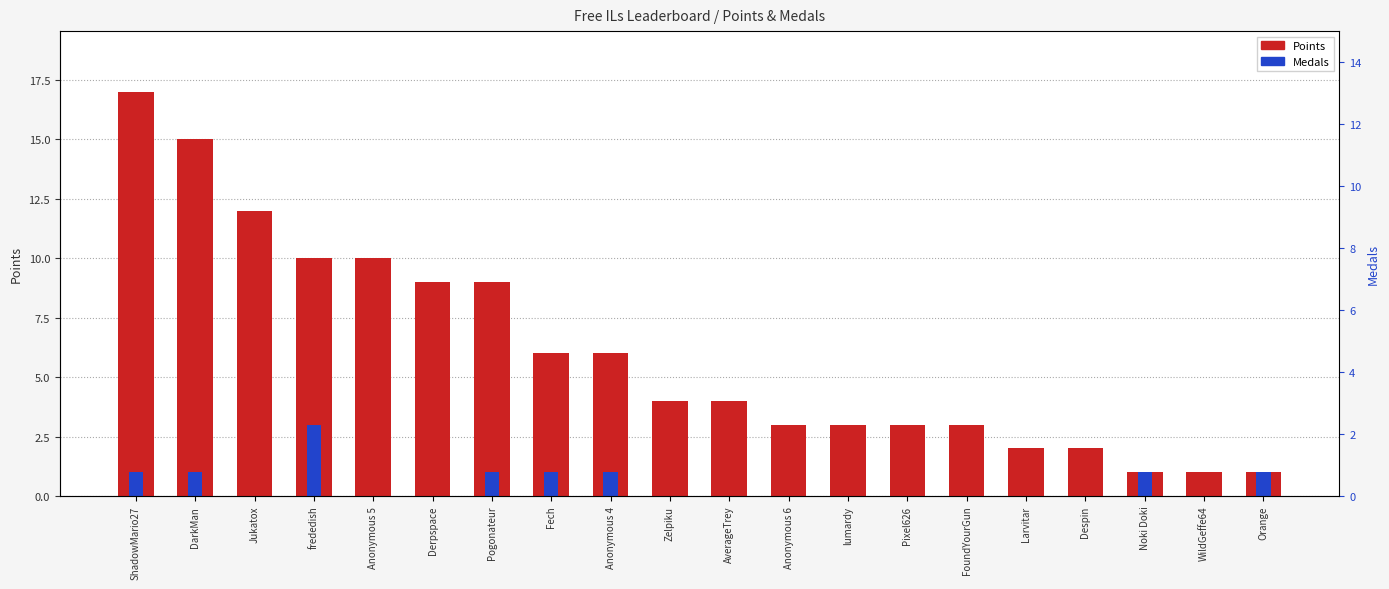

At which category is the sum across all series the highest?

ShadowMario27